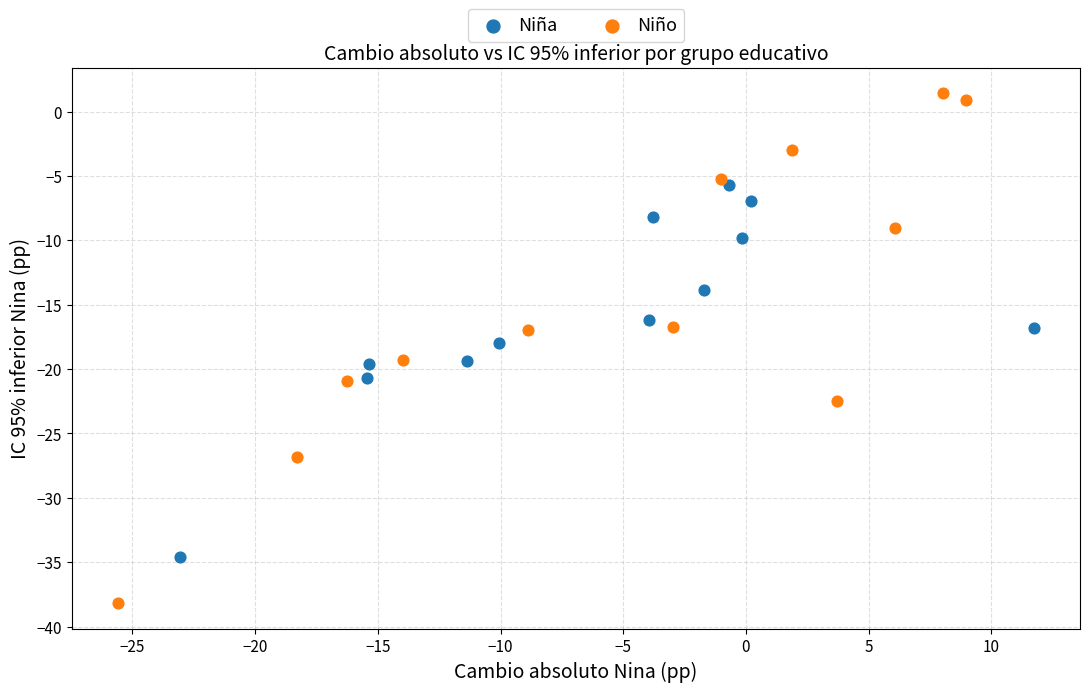

Which series reaches the maximum Y coordinate?

Niño